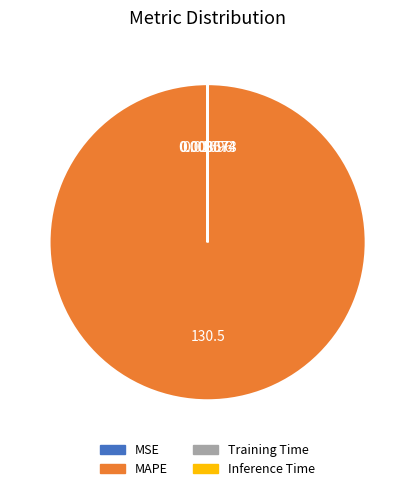

Which category accounts for the majority?

MAPE